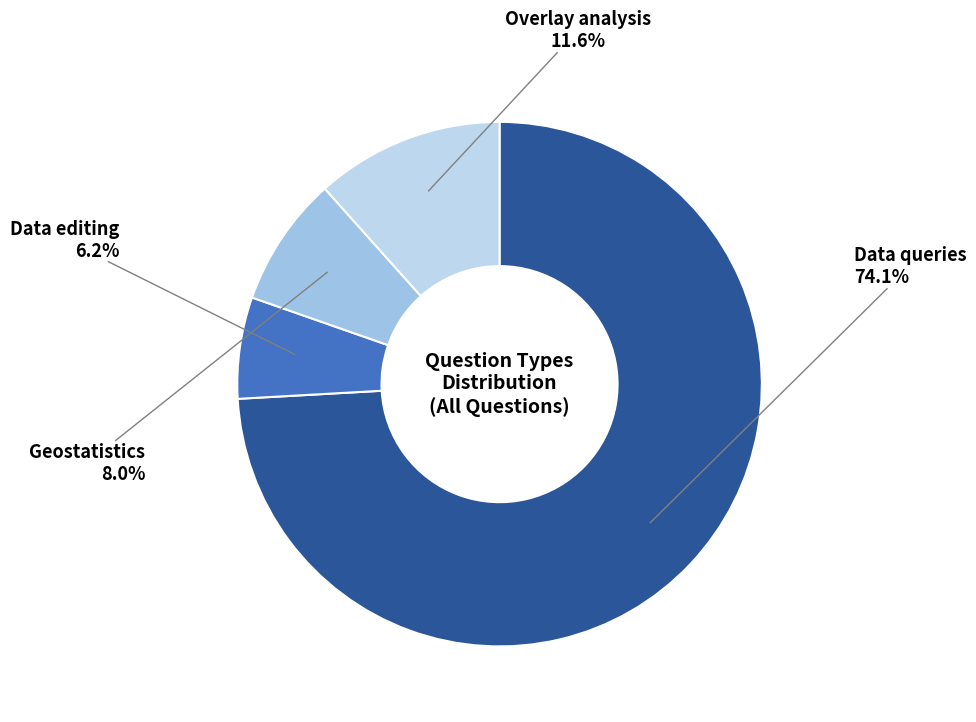

Does Geostatistics represent more than half of the total?

No